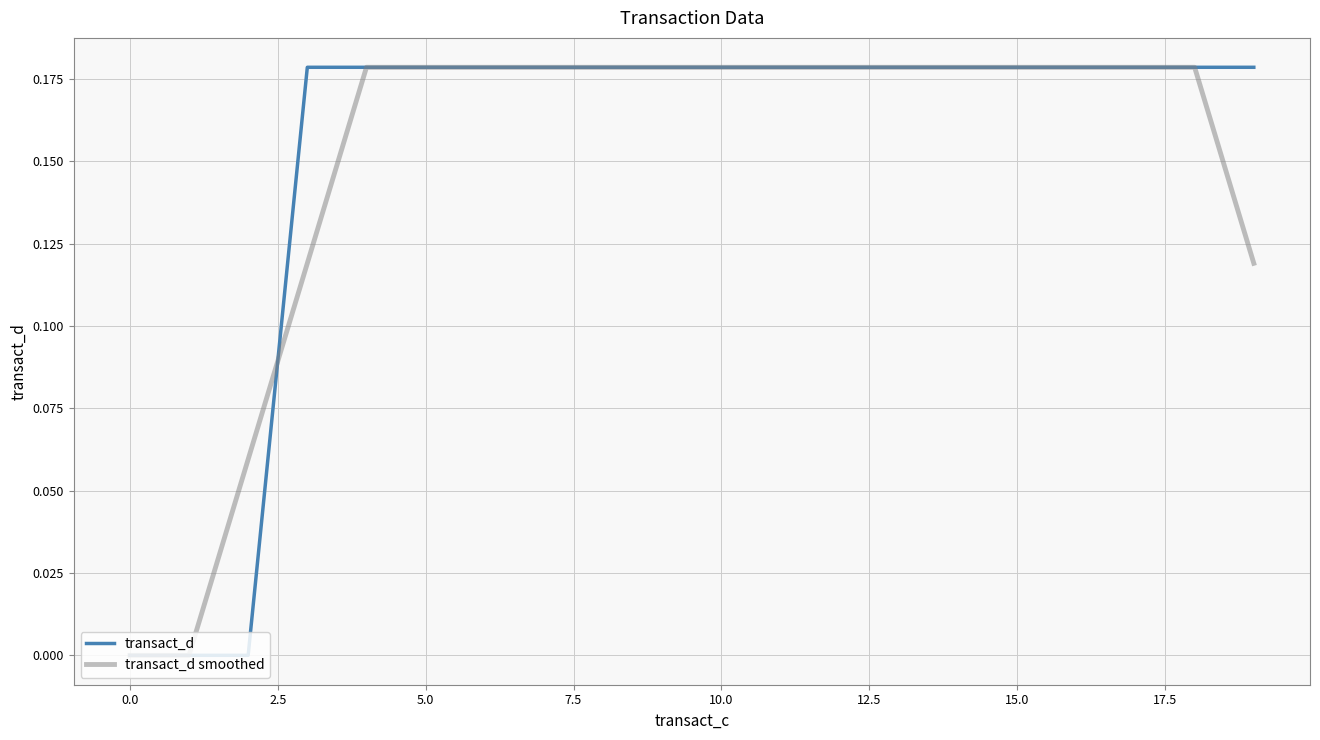

Which series has the largest total across all categories?

transact_d